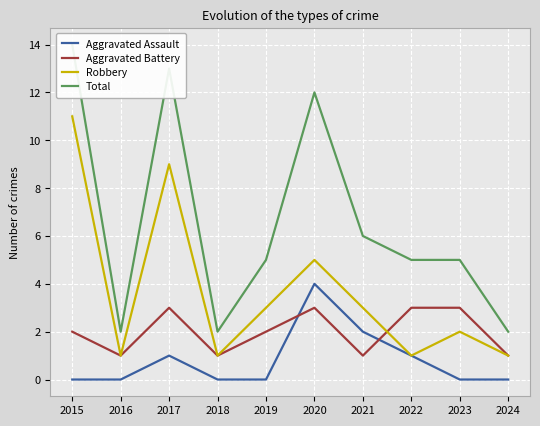

Between 2015 and 2020, which series saw the biggest shift?

Robbery